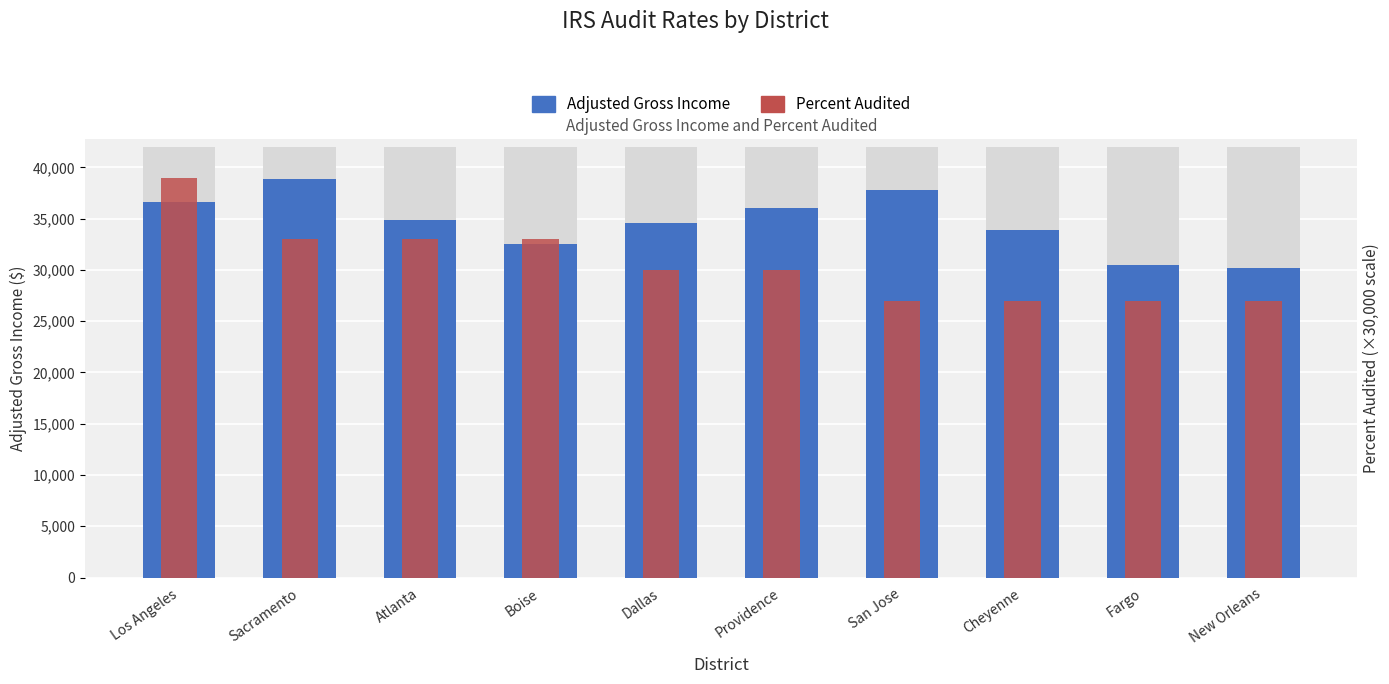

How many groups of bars are there?

10